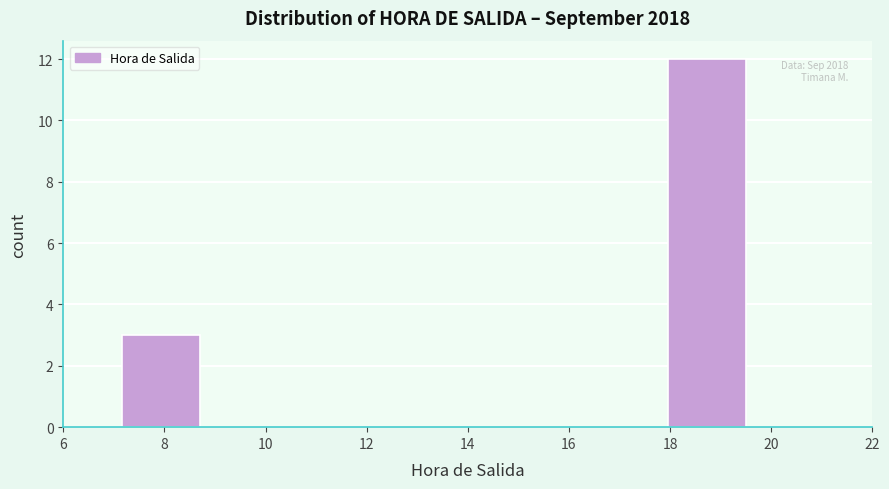

Over which range of the x-axis is the bar tallest?

18.0 to 19.6